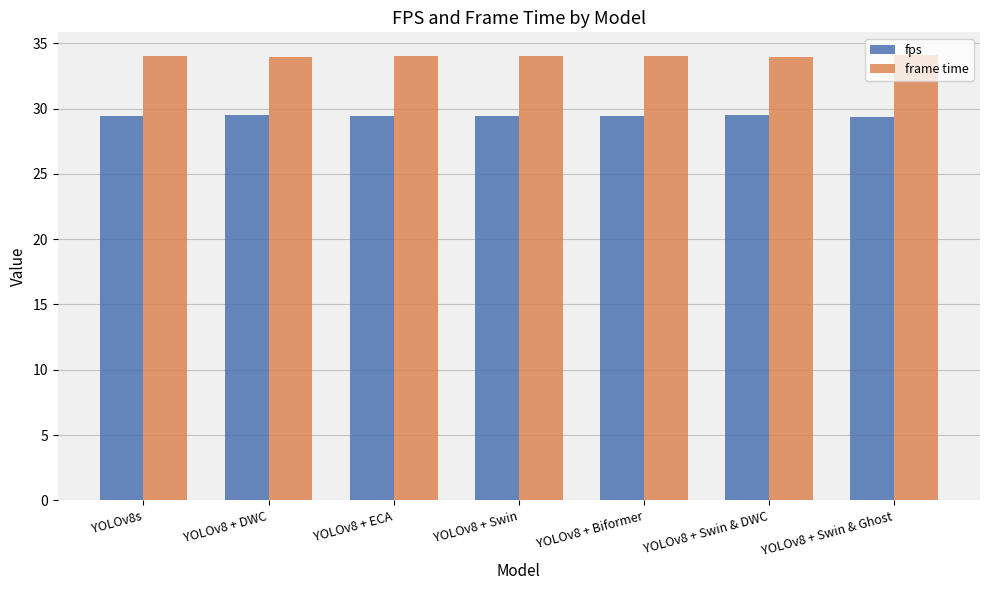

How many distinct data groups are displayed?

2